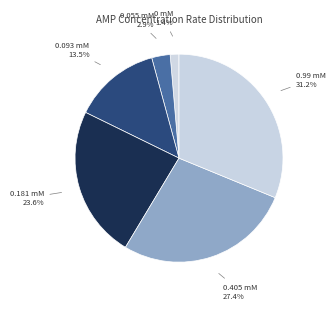

Is there a majority slice in this chart?

No